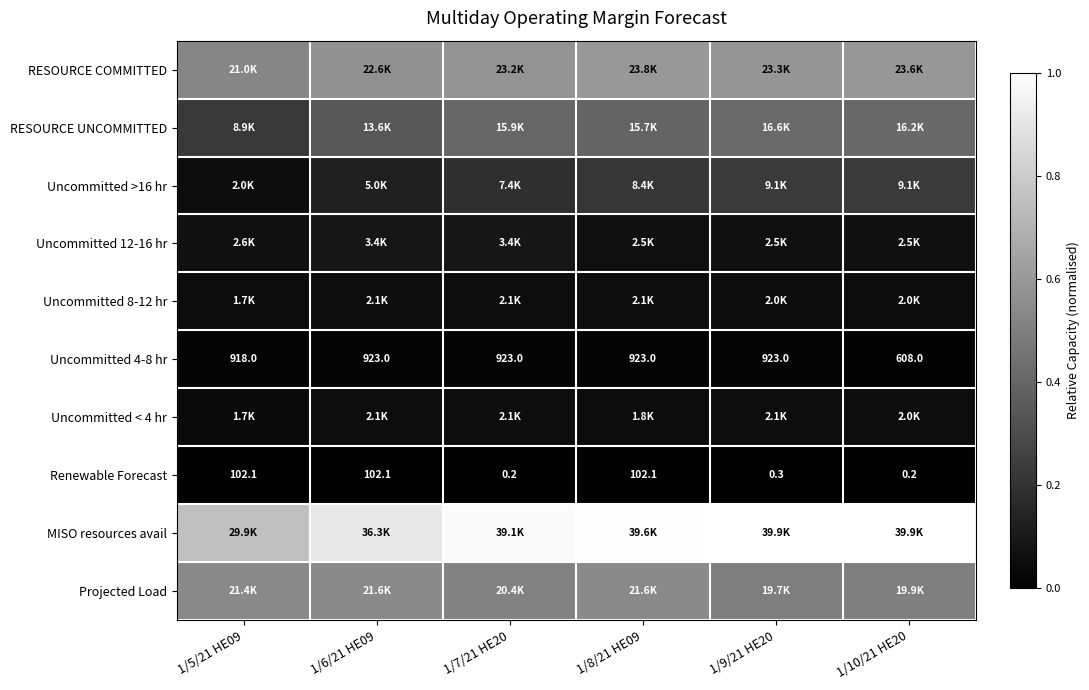

Which series has the largest range (max minus min)?

MISO resources avail